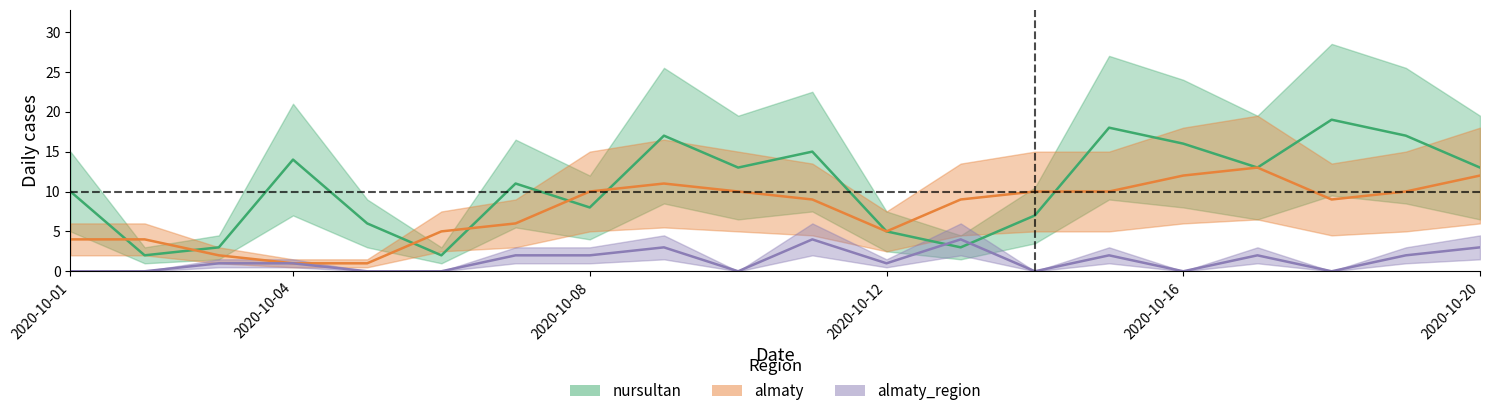

Is it true that shyment equals 5 at 2020-10-09?

False